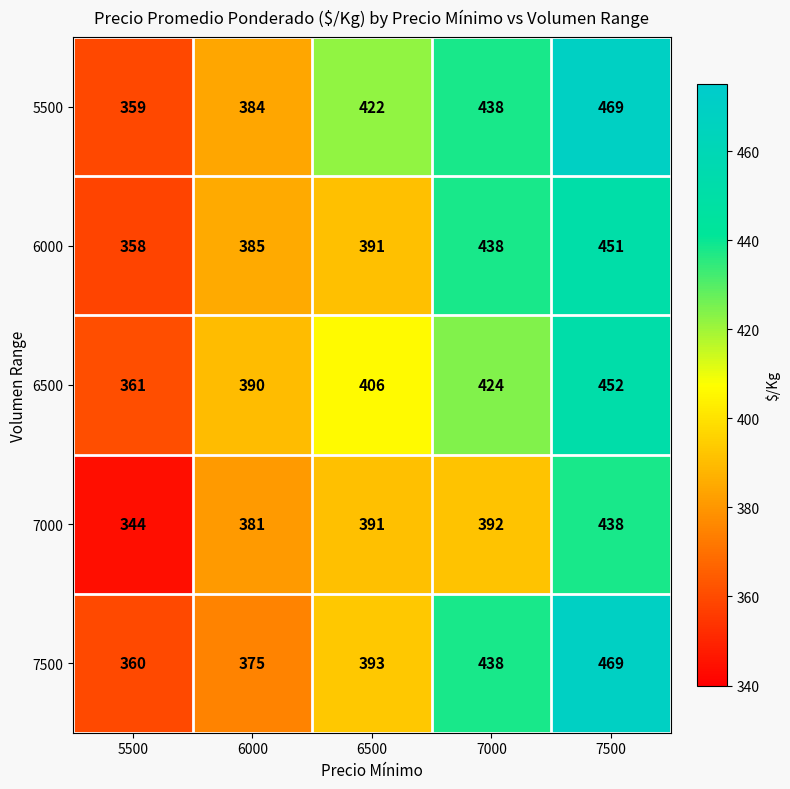

Which label corresponds to the largest value in the chart?

7500